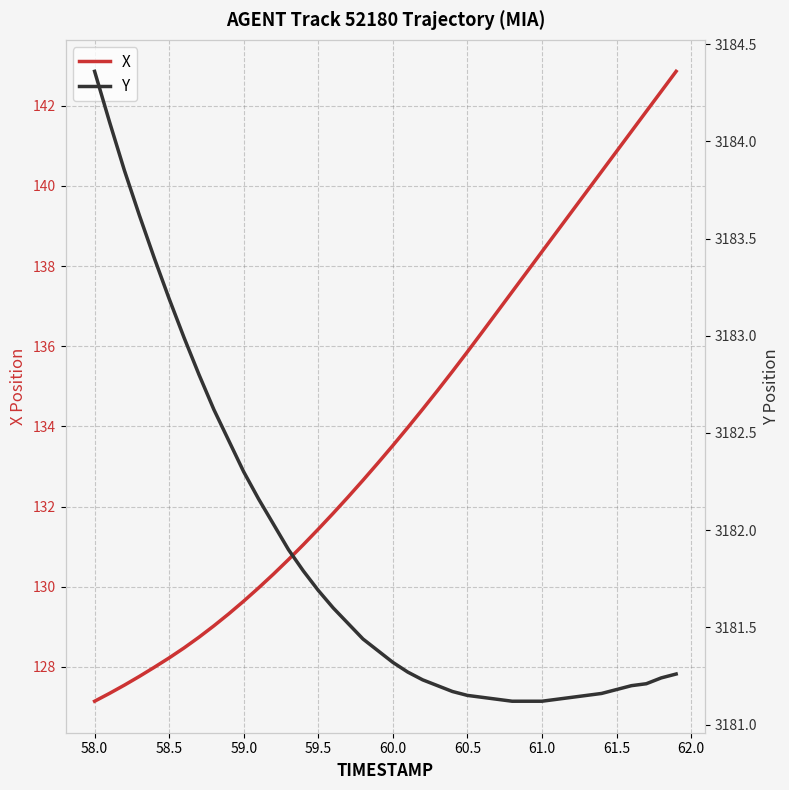

Which series has the largest total across all categories?

Y